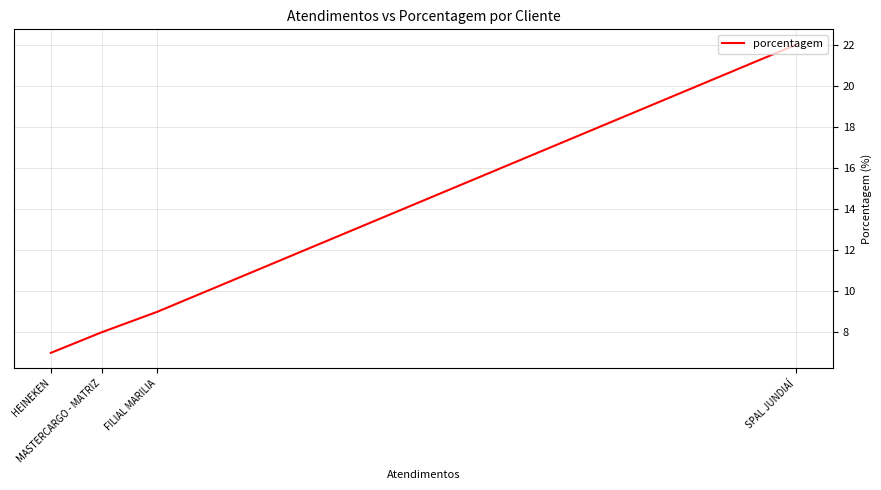

What value does the data have at HEINEKEN, to the nearest 10?

10